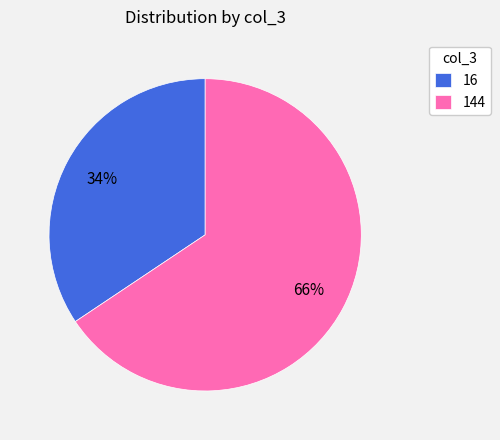

Rank the categories by value from highest to lowest.

144, 16